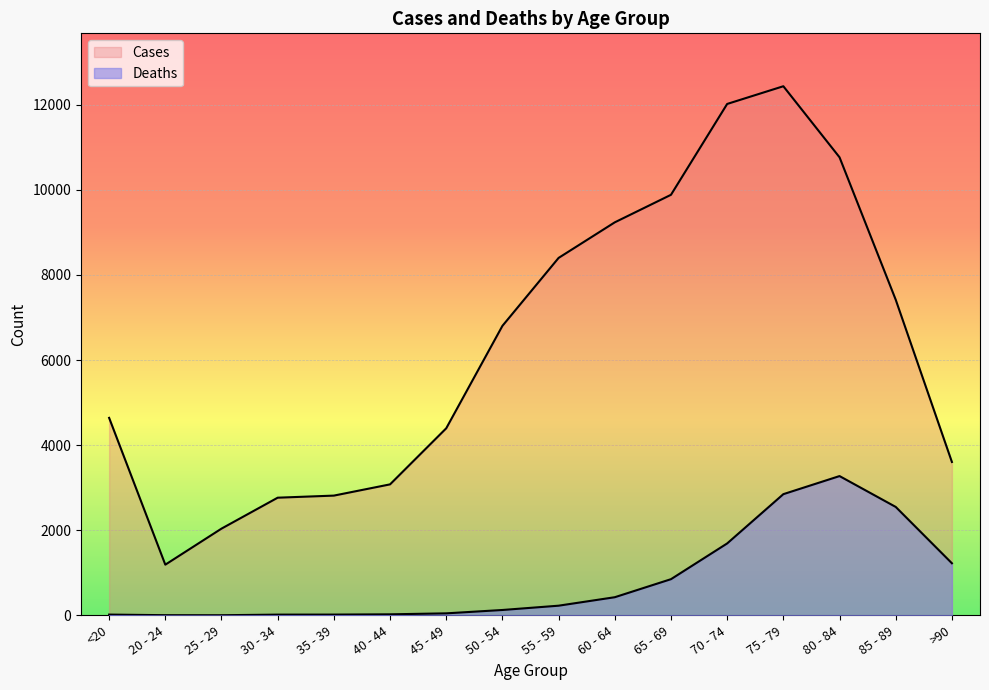

At which label is Deaths closest to 1638?

70 - 74